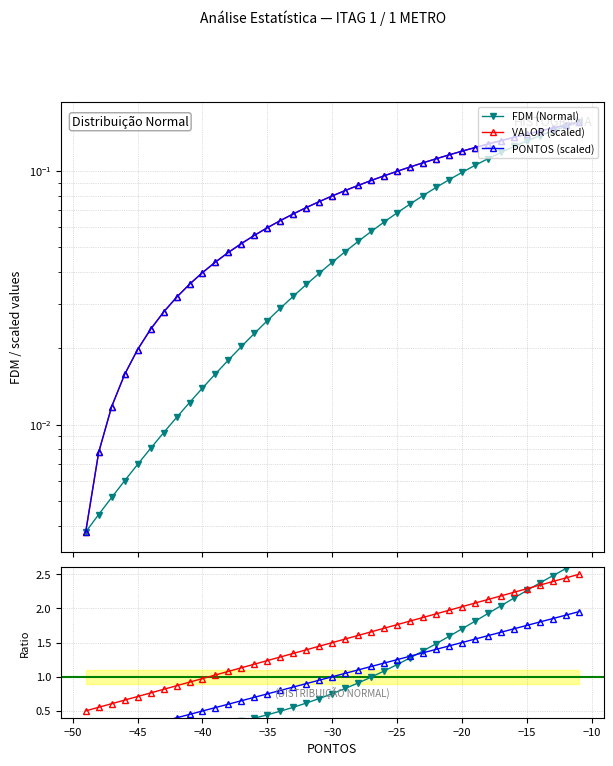

Reading left to right, extract all data points from this chart.

FDM (Normal): 0.0	0.0	0.0	0.0	0.0	0.0	0.0	0.0	0.0	0.0	0.0	0.0	0.0	0.0	0.0	0.0	0.0	0.0	0.0	0.0	0.0	0.1	0.1	0.1	0.1	0.1	0.1	0.1	0.1	0.1	0.1	0.1	0.1	0.1	0.1	0.1	0.1	0.2	0.2
VALOR (scaled): 0.0	0.0	0.0	0.0	0.0	0.0	0.0	0.0	0.0	0.0	0.0	0.0	0.1	0.1	0.1	0.1	0.1	0.1	0.1	0.1	0.1	0.1	0.1	0.1	0.1	0.1	0.1	0.1	0.1	0.1	0.1	0.1	0.1	0.1	0.1	0.1	0.1	0.2	0.2
PONTOS (scaled): 0.0	0.0	0.0	0.0	0.0	0.0	0.0	0.0	0.0	0.0	0.0	0.0	0.1	0.1	0.1	0.1	0.1	0.1	0.1	0.1	0.1	0.1	0.1	0.1	0.1	0.1	0.1	0.1	0.1	0.1	0.1	0.1	0.1	0.1	0.1	0.1	0.1	0.2	0.2
FDM ratio: 0.1	0.1	0.1	0.1	0.1	0.1	0.2	0.2	0.2	0.2	0.3	0.3	0.4	0.4	0.4	0.5	0.6	0.6	0.7	0.8	0.8	0.9	1.0	1.1	1.2	1.3	1.4	1.5	1.6	1.7	1.8	1.9	2.0	2.2	2.3	2.4	2.5	2.6	2.7
VALOR ratio: 0.5	0.6	0.6	0.7	0.7	0.8	0.8	0.9	0.9	1.0	1.0	1.1	1.1	1.2	1.2	1.3	1.3	1.4	1.4	1.5	1.6	1.6	1.7	1.7	1.8	1.8	1.9	1.9	2.0	2.0	2.1	2.1	2.2	2.2	2.3	2.3	2.4	2.4	2.5
PONTOS ratio: 0.0	0.1	0.1	0.2	0.2	0.3	0.3	0.4	0.4	0.5	0.5	0.6	0.6	0.7	0.7	0.8	0.8	0.9	0.9	1.0	1.1	1.1	1.2	1.2	1.3	1.3	1.4	1.4	1.5	1.5	1.6	1.6	1.7	1.7	1.8	1.8	1.9	1.9	2.0